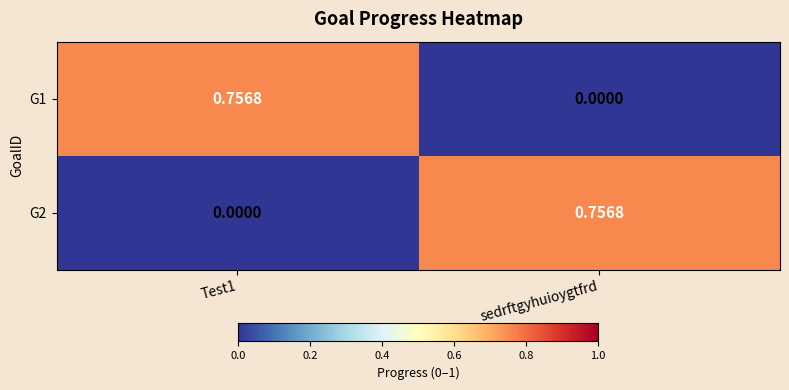

Where is G1 nearest to the value 0?

sedrftgyhuioygtfrd